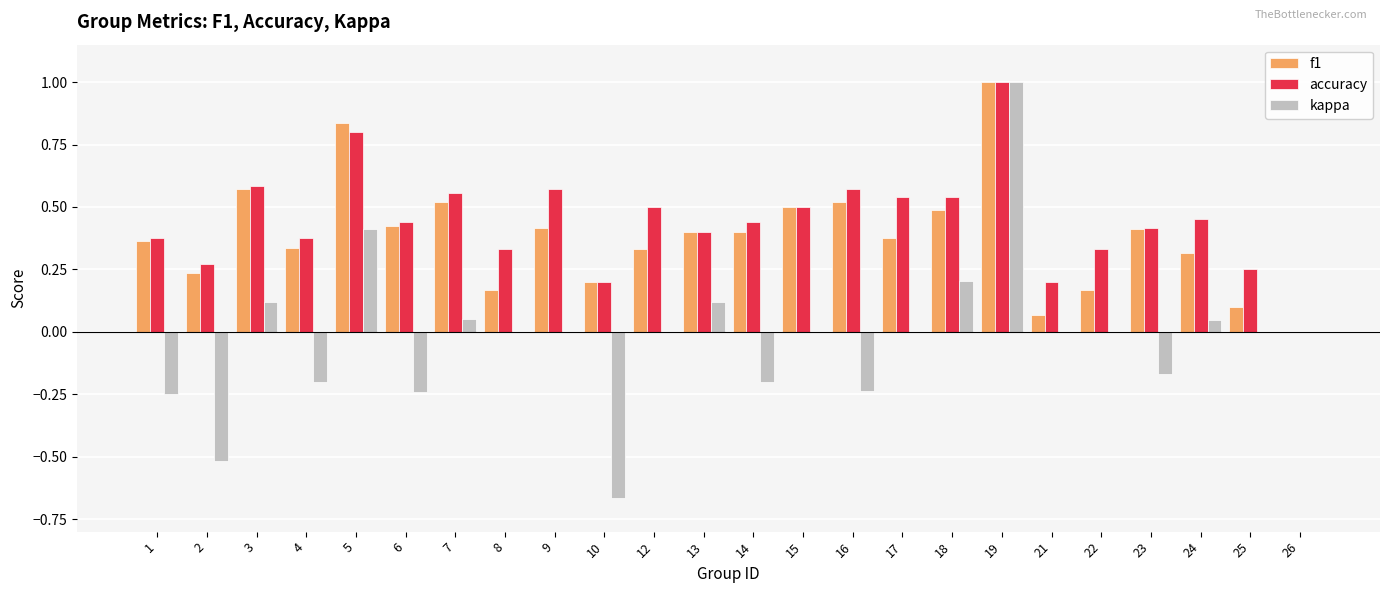

What is the sum of all f1 values?

9.2